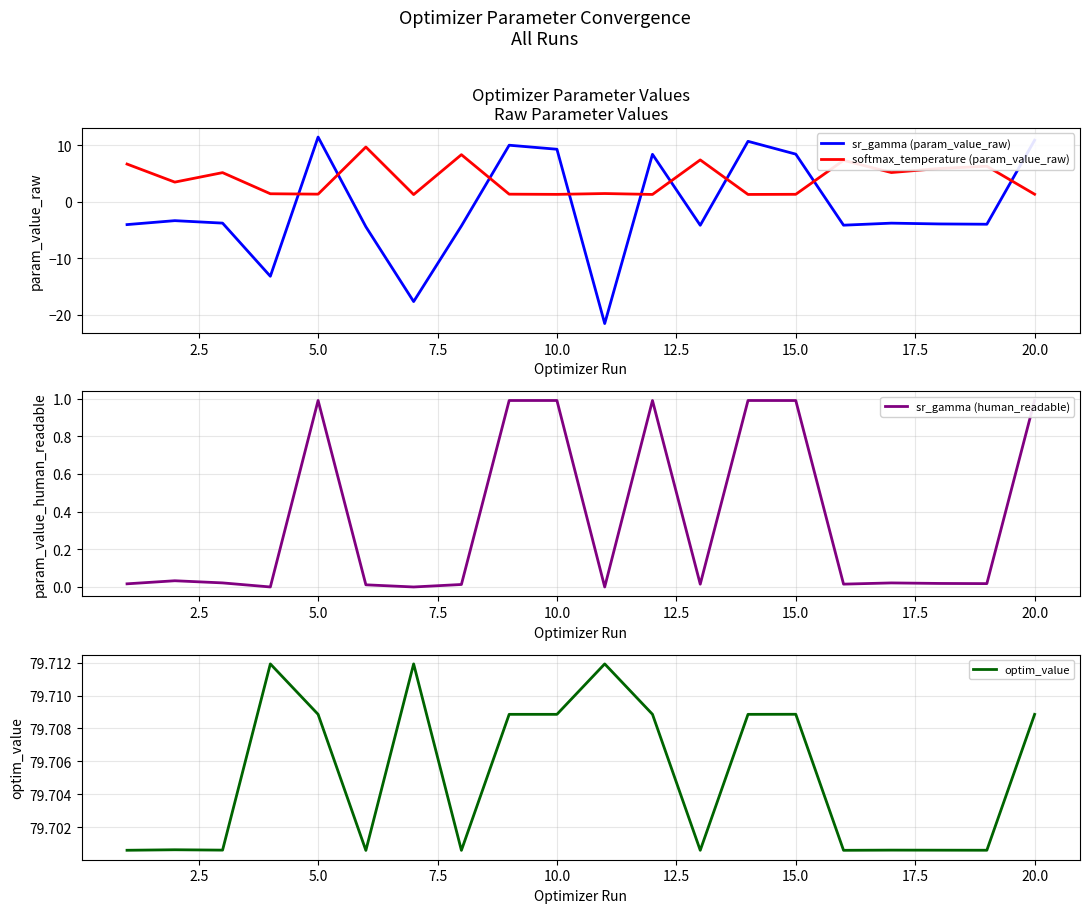

True or false: optim_value and sr_gamma (human_readable) cross at least once.

False